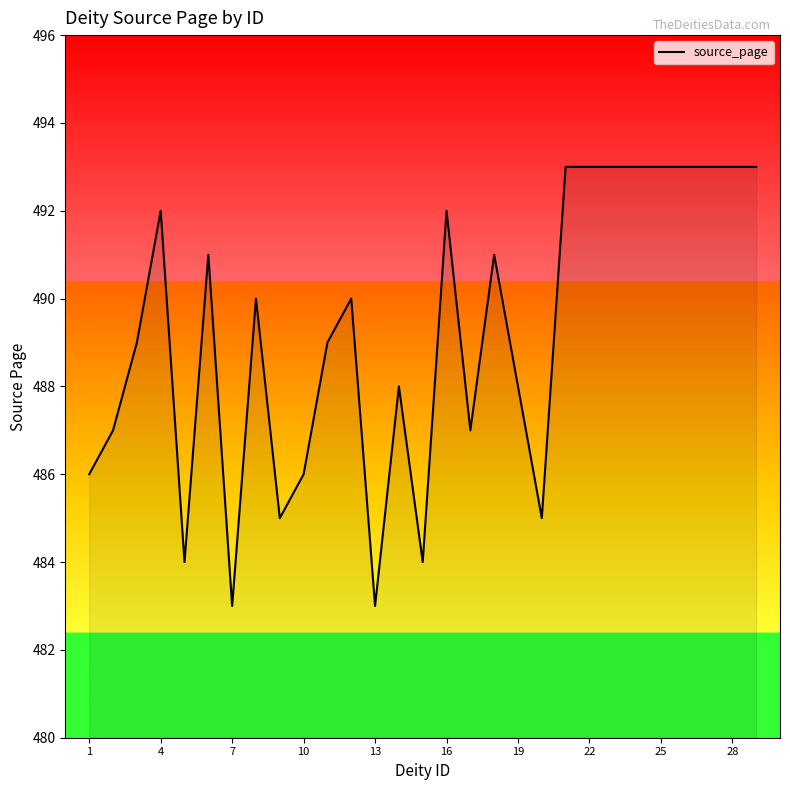

Reading left to right, extract all data points from this chart.

486	487	489	492	484	491	483	490	485	486	489	490	483	488	484	492	487	491	488	485	493	493	493	493	493	493	493	493	493